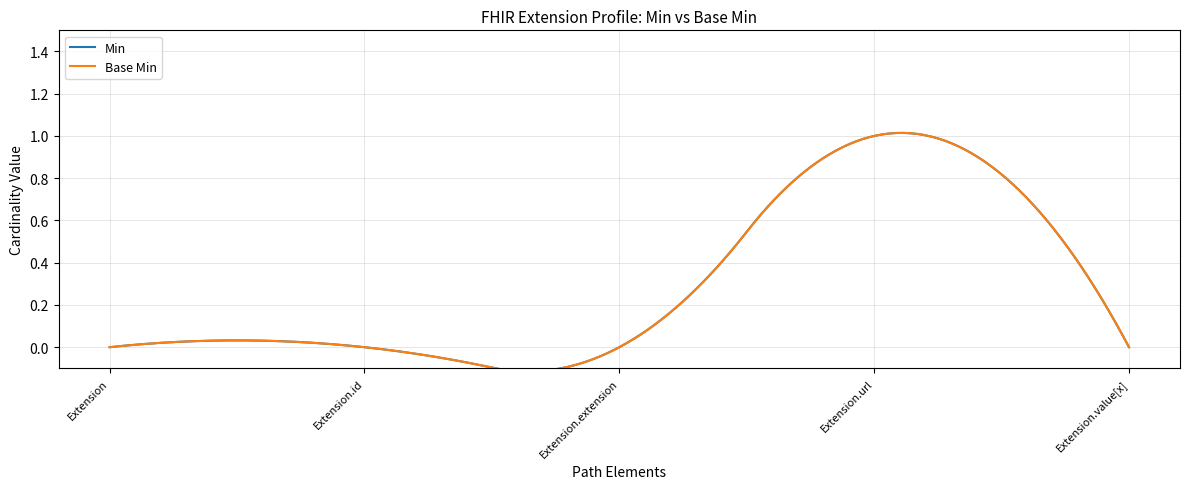

Does the chart have visible grid lines?

Yes